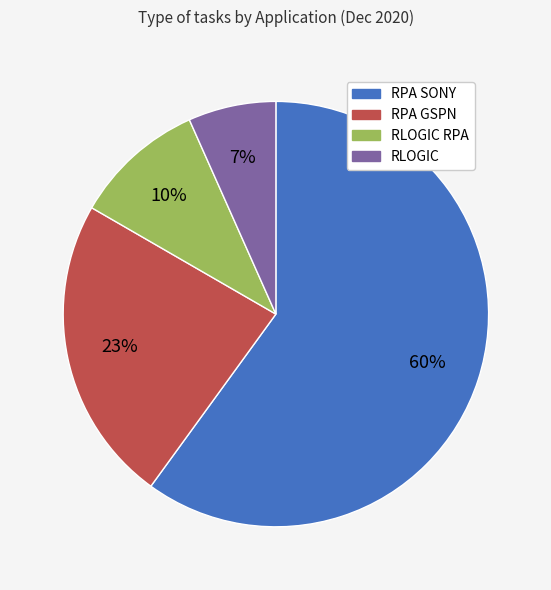

To the nearest percent, what is the difference between the largest and smallest slice percentages?

53%